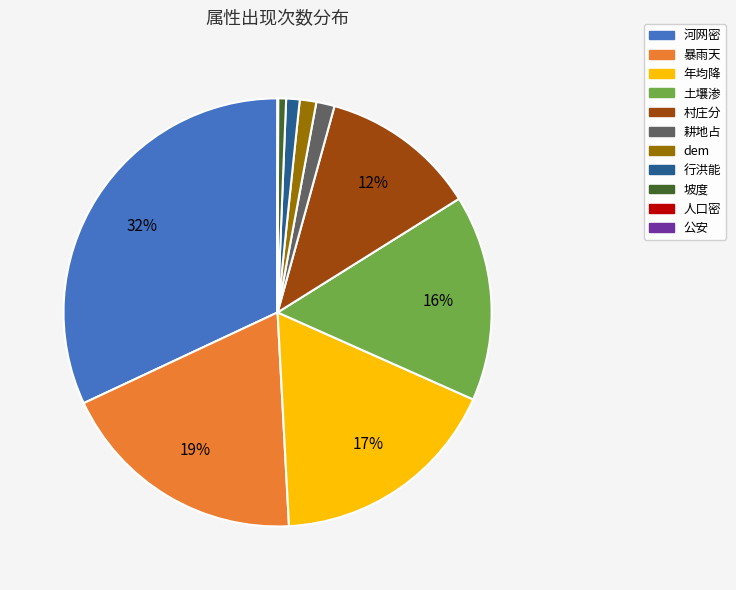

True or false: dem accounts for 1% of the total.

True